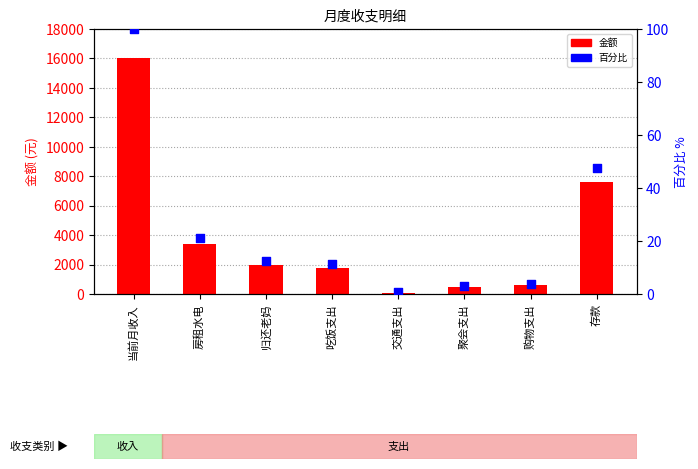

At which category is the sum across all series the highest?

当前月收入